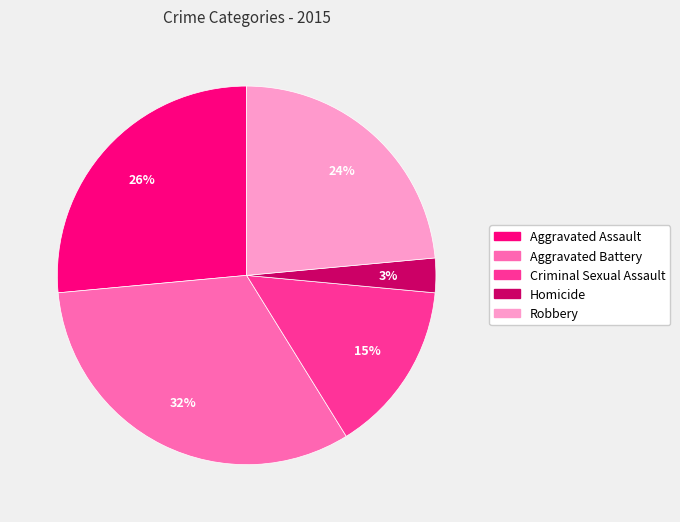

Approximately how many times larger is the value at Aggravated Battery compared to Aggravated Assault?

1.2